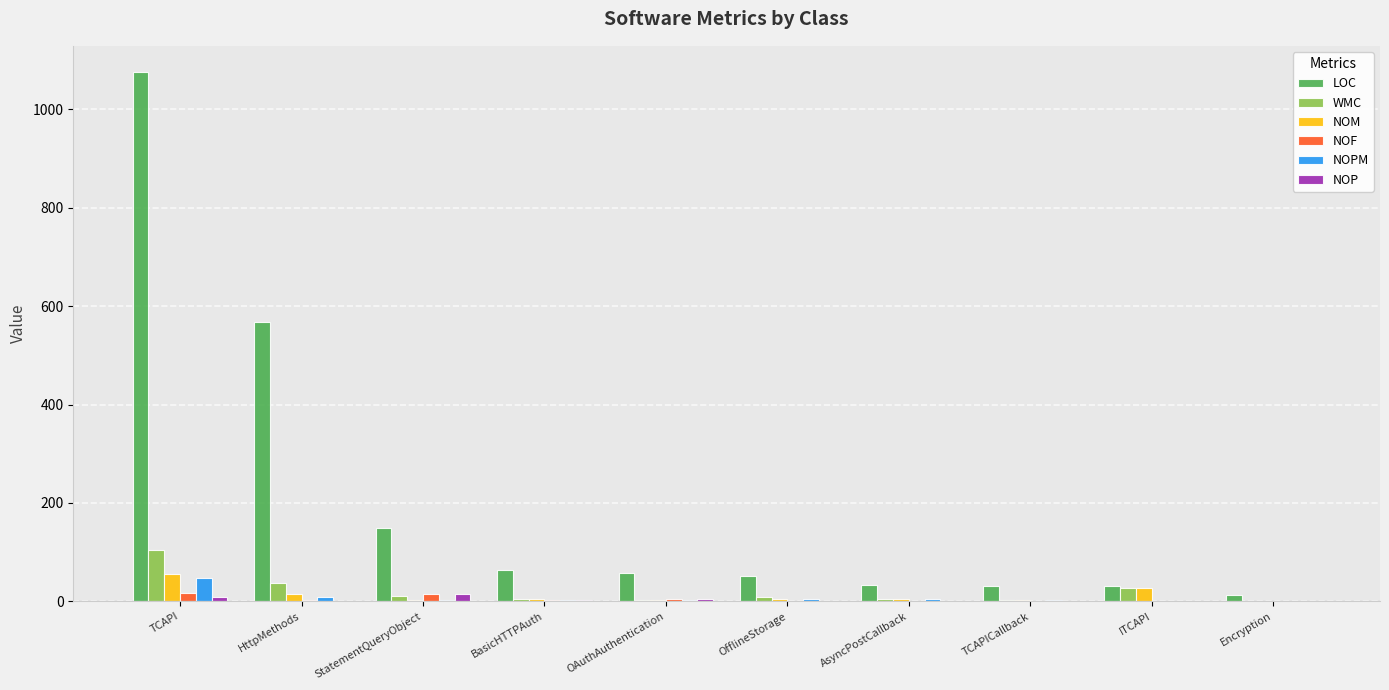

What is the sum of all WMC values?

204